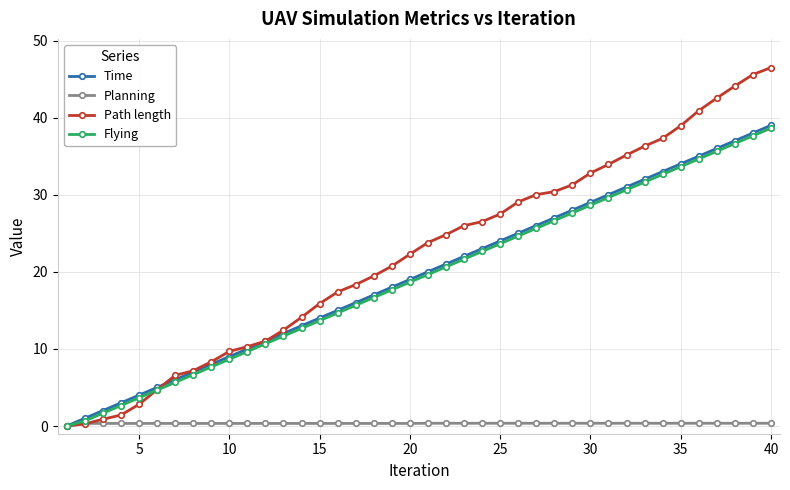

Which series has the largest total across all categories?

Path length